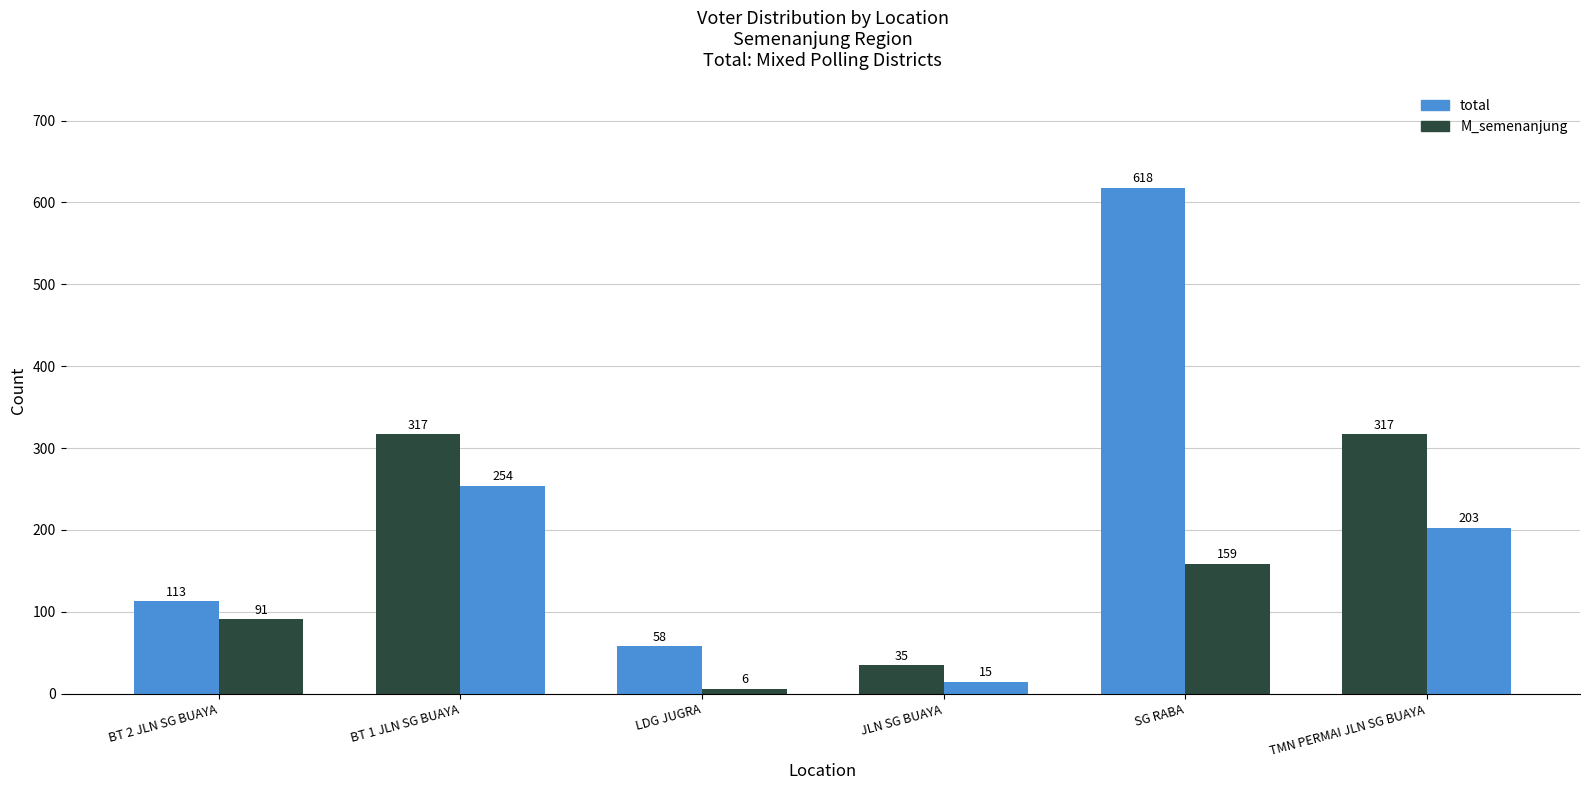

How many groups of bars are there?

6